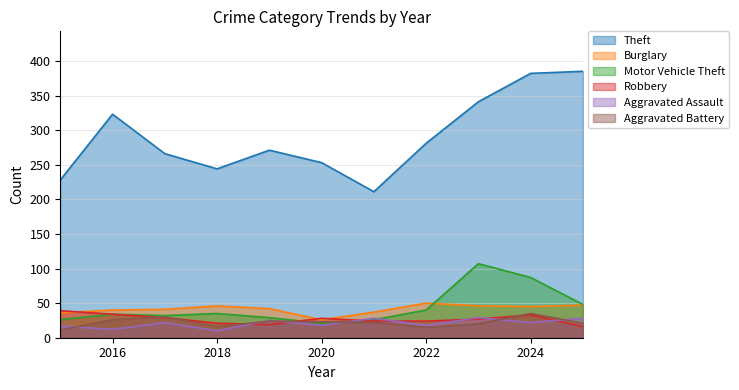

Where is the first local minimum for Aggravated Assault?

2016